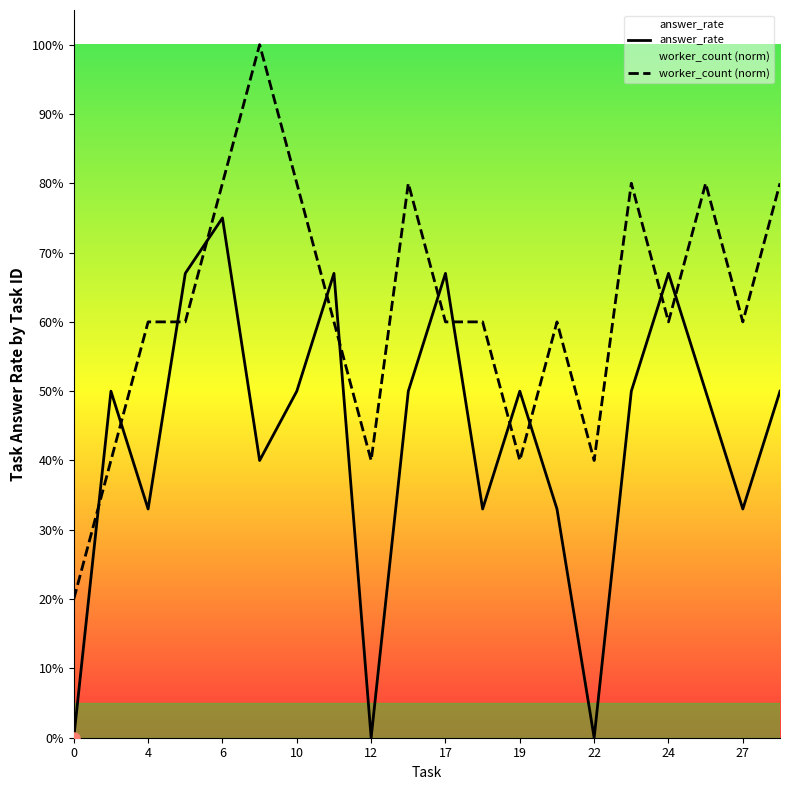

Which series changed the most between 10 and 12?

answer_rate